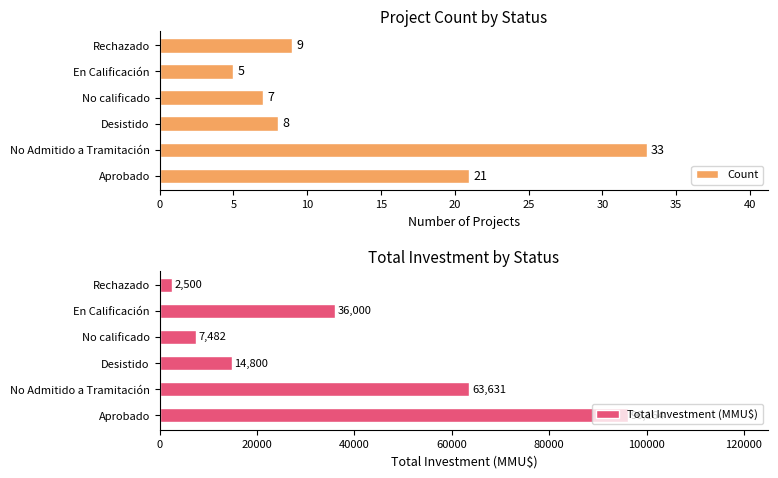

How many distinct data groups are displayed?

2